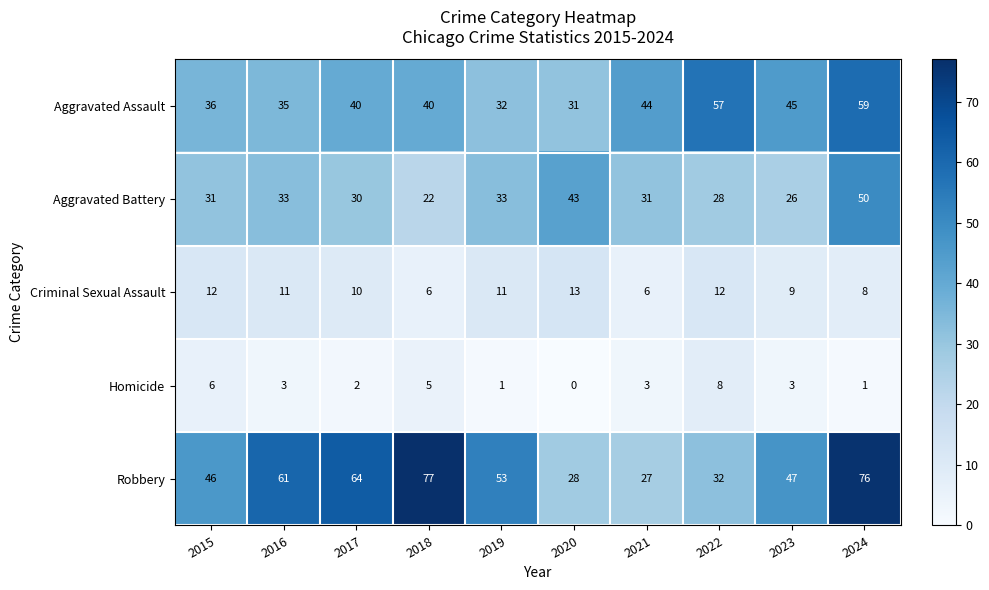

Rank the series by their maximum value, from lowest to highest.

Homicide, Criminal Sexual Assault, Aggravated Battery, Aggravated Assault, Robbery